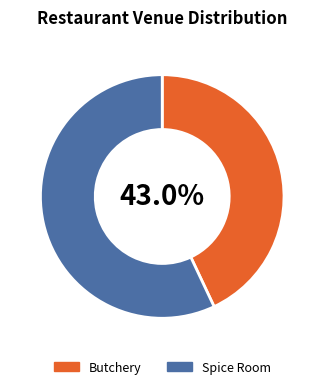

Which category has the biggest portion of the pie?

Spice Room